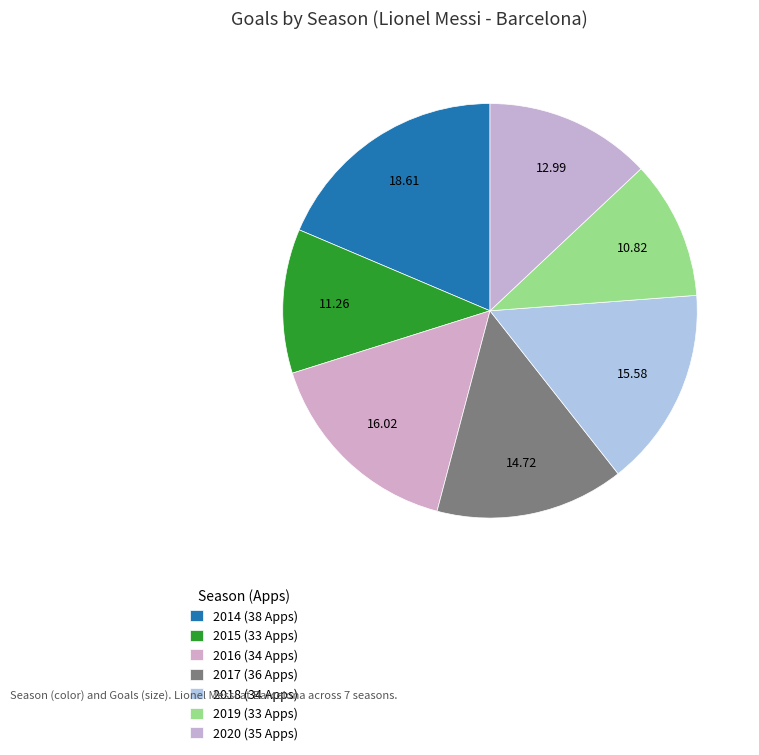

Which slice is the smallest?

2019 (33 Apps)